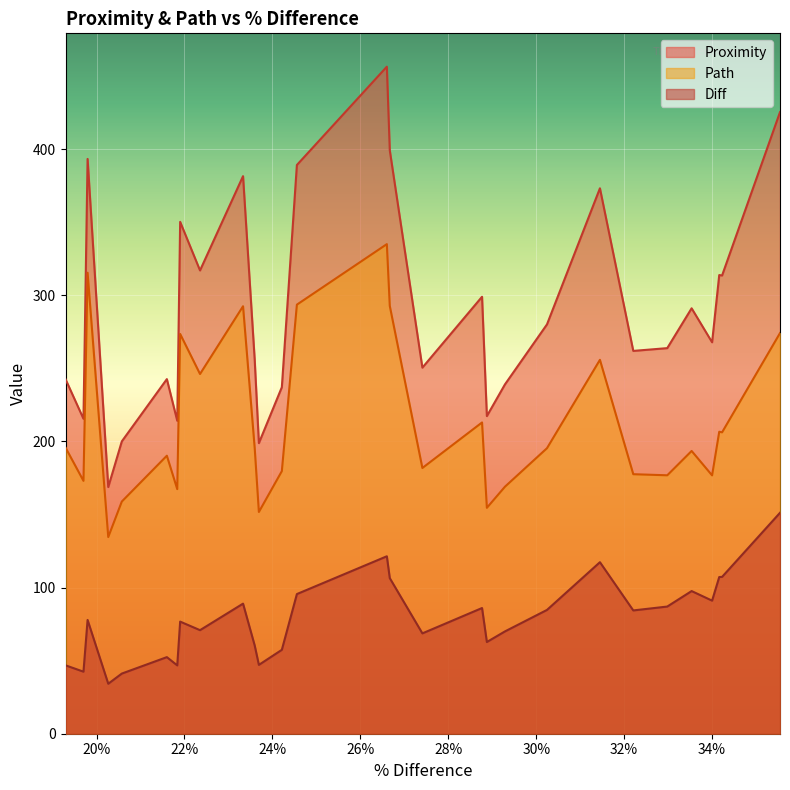

How many interior local valleys does the Diff series have?

8